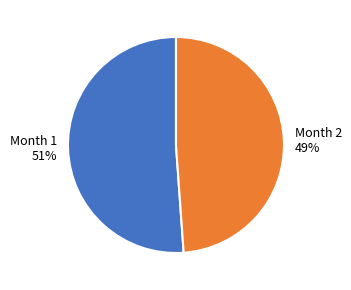

What is the ratio of the value at Month 2 to the value at Month 1?

1.0